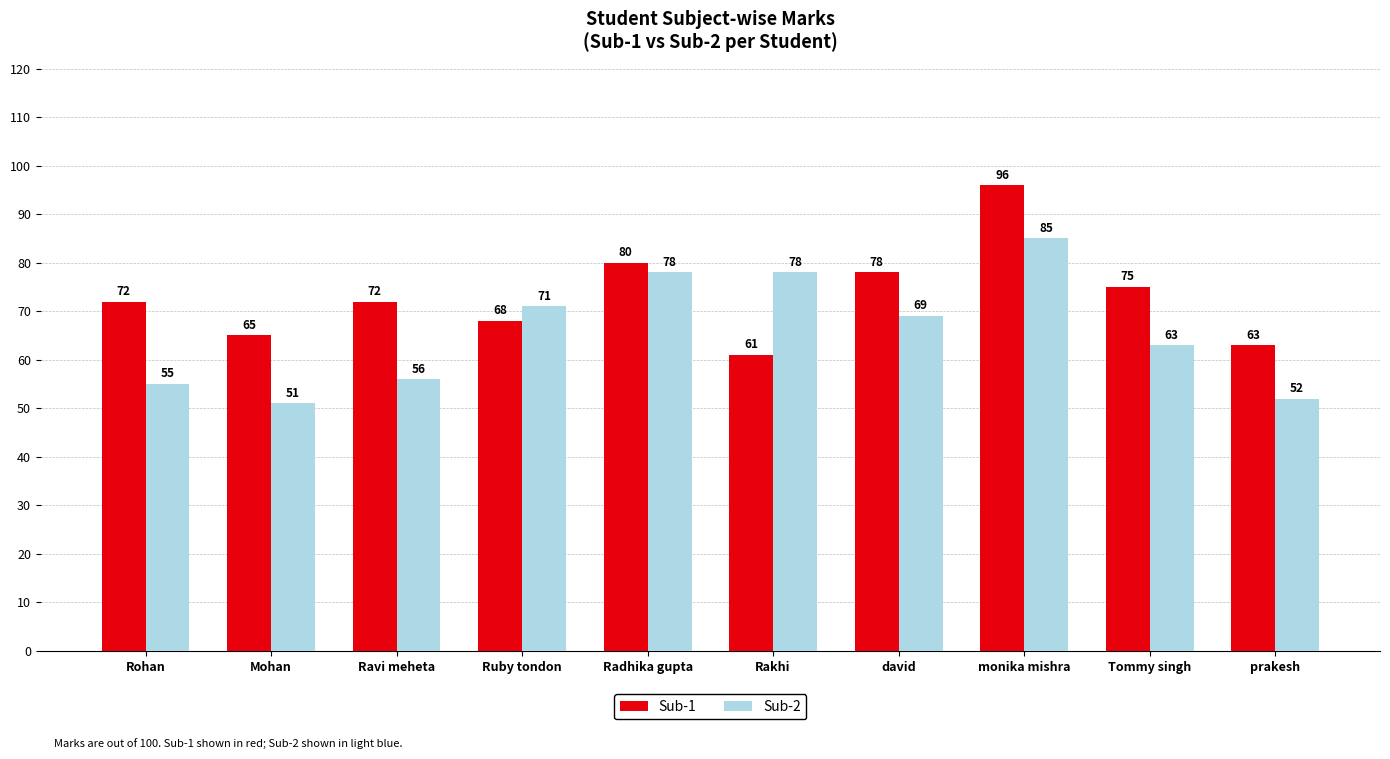

What is the label of the 5th bar from the right?

Rakhi